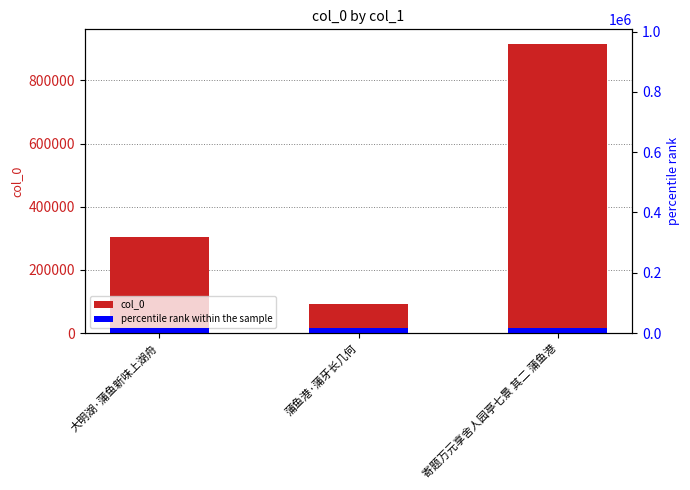

Read the value at 寄题万元享舍人园亭七景 其二 蒲鱼港.

915647